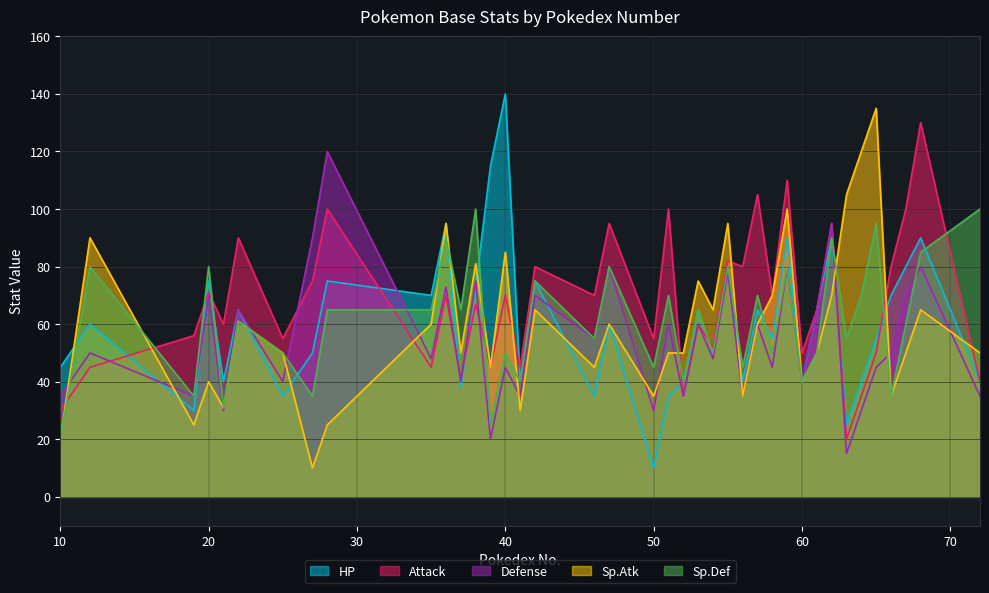

Does the chart have visible grid lines?

Yes